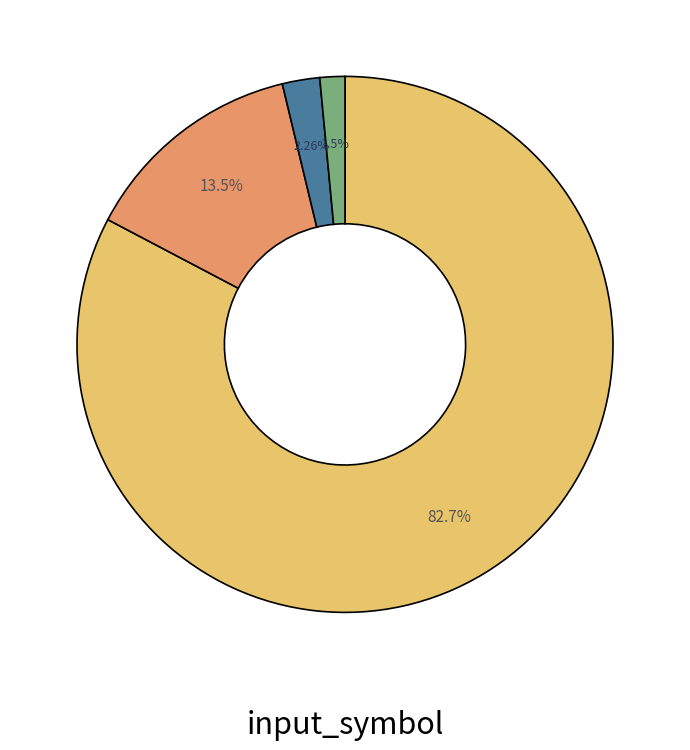

Is there any slice that represents more than half of the pie?

Yes